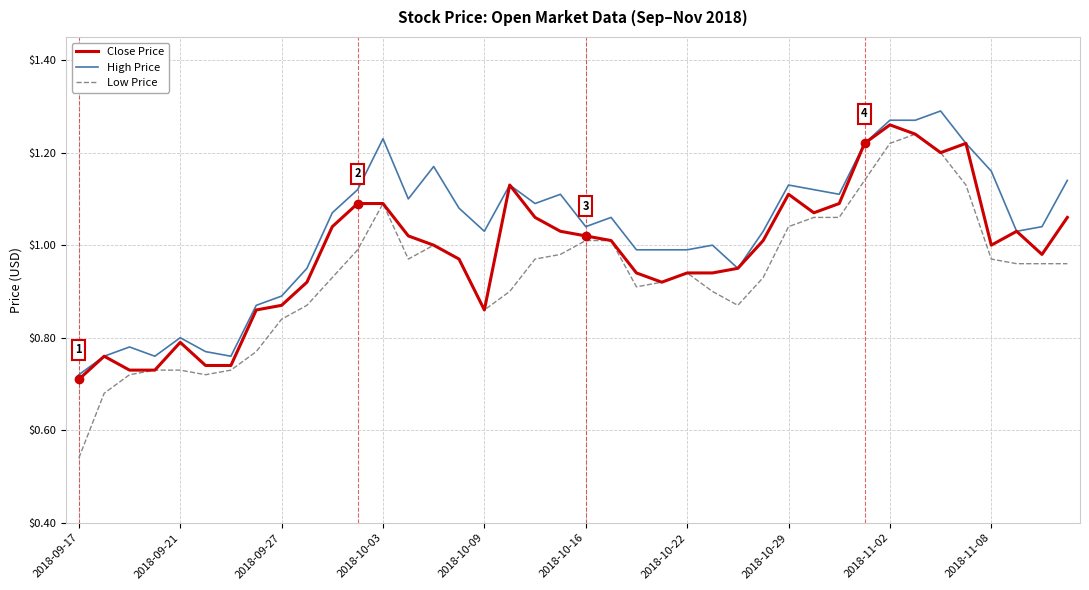

True or false: Low Price and High Price cross at least once.

False